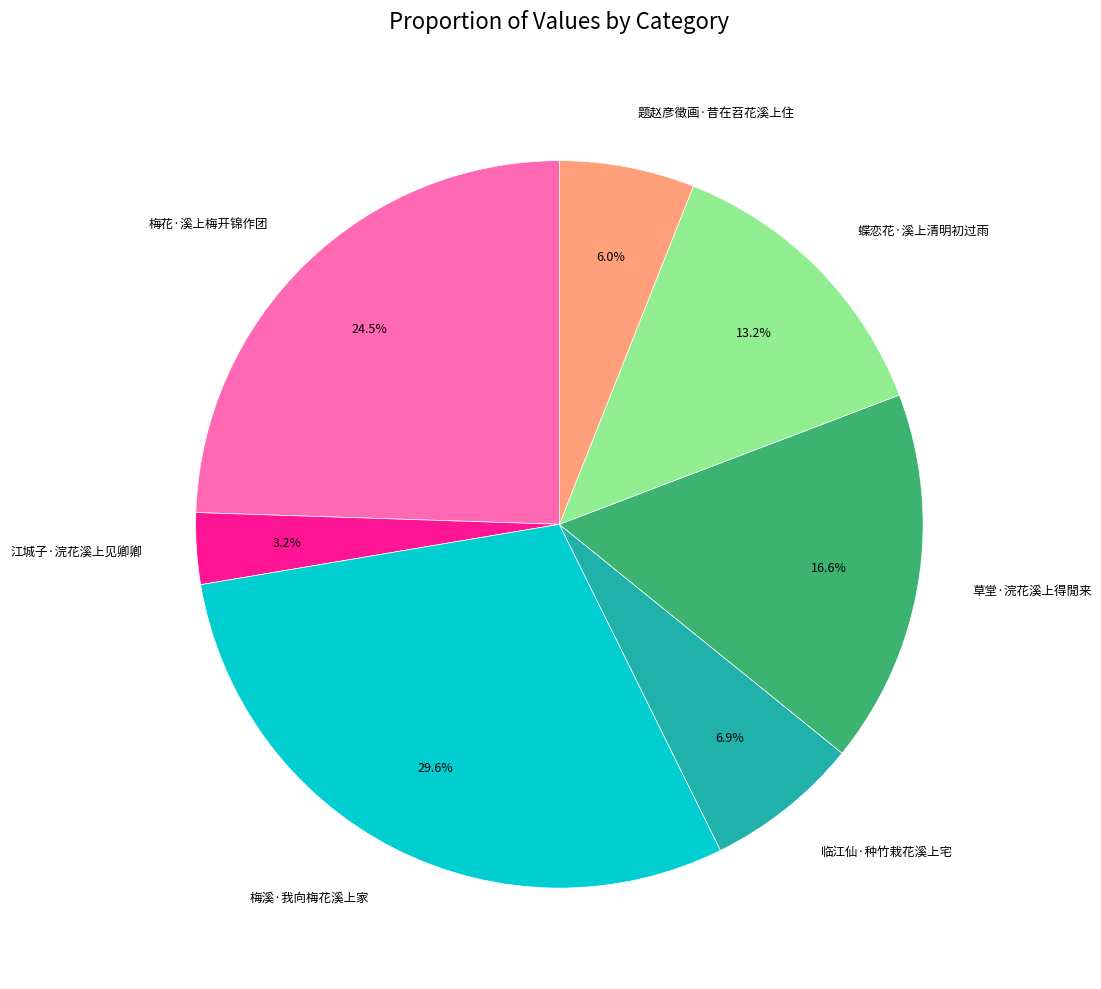

Is there a majority slice in this chart?

No